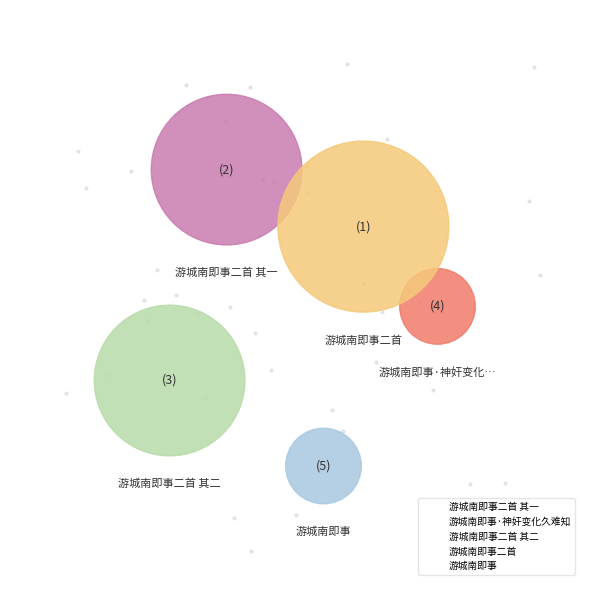

Rank the categories by value from lowest to highest.

游城南即事, 游城南即事·神奸变化久难知, 游城南即事二首 其二, 游城南即事二首 其一, 游城南即事二首